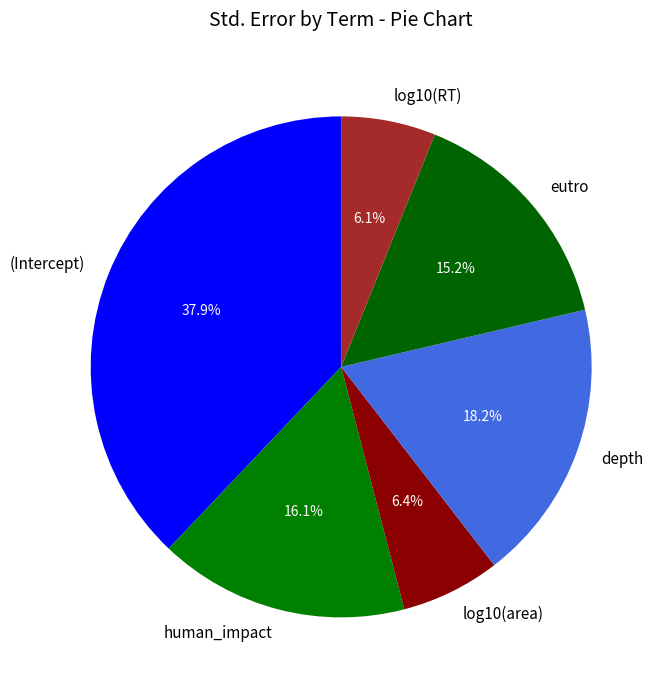

To the nearest percent, what percentage of the pie is human_impact?

16%